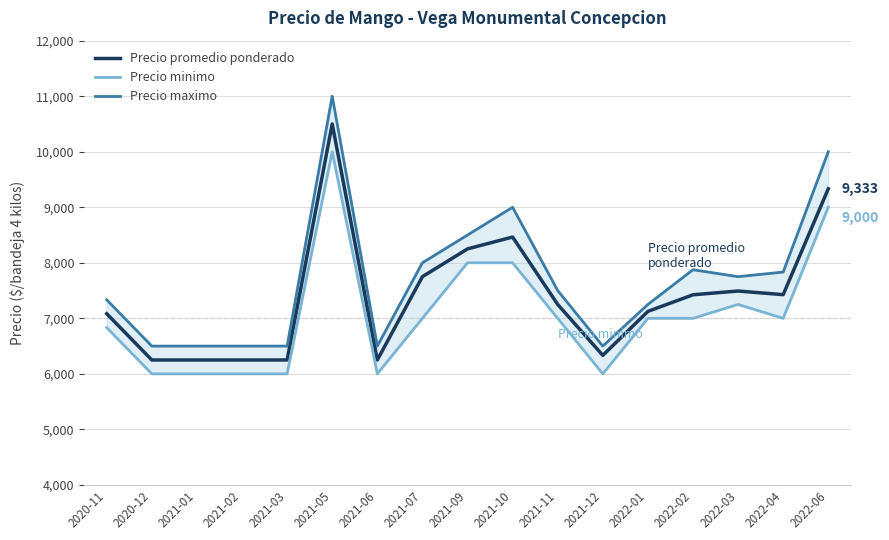

What is the value of the Precio promedio ponderado point at the 6th from the left?

10500